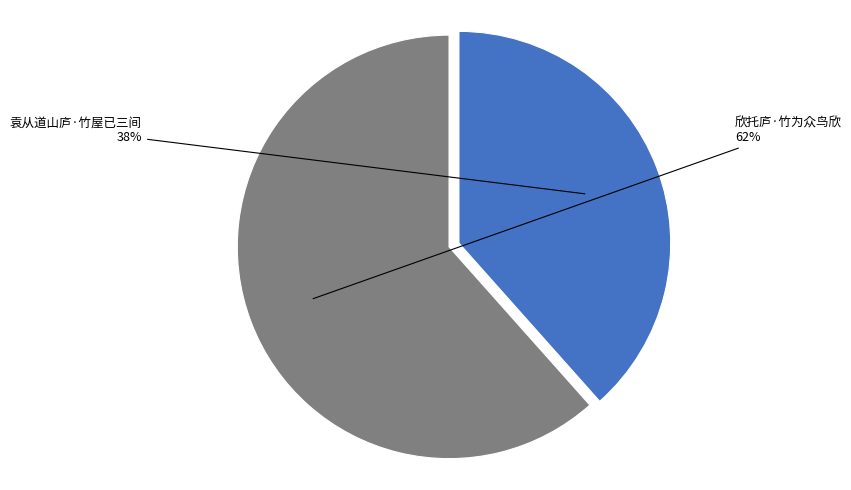

To the nearest percent, what is the average slice percentage?

50%